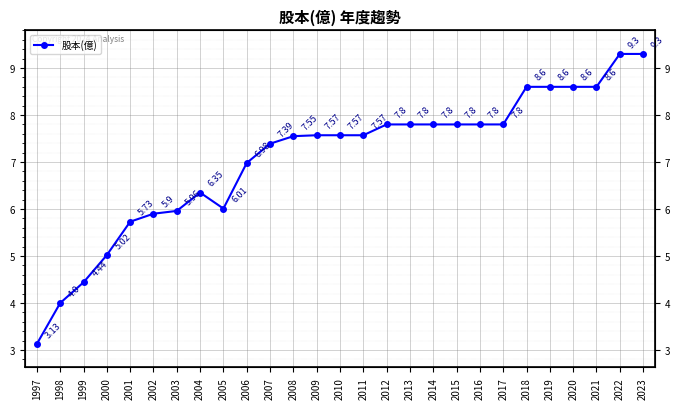

How many lines are shown in the chart?

1